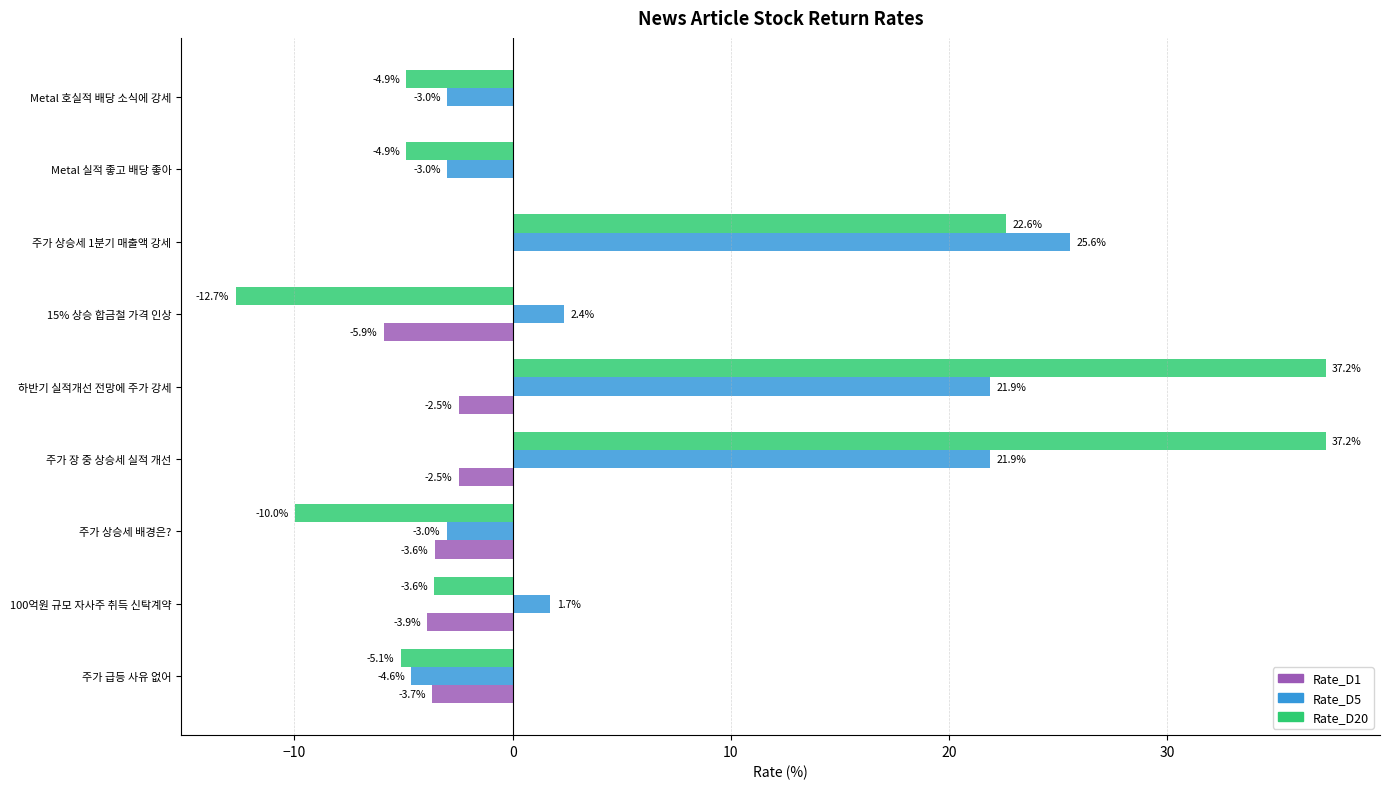

Is it true that Rate_D1 equals -0.7 at 주가 장 중 상승세 실적 개선?

False